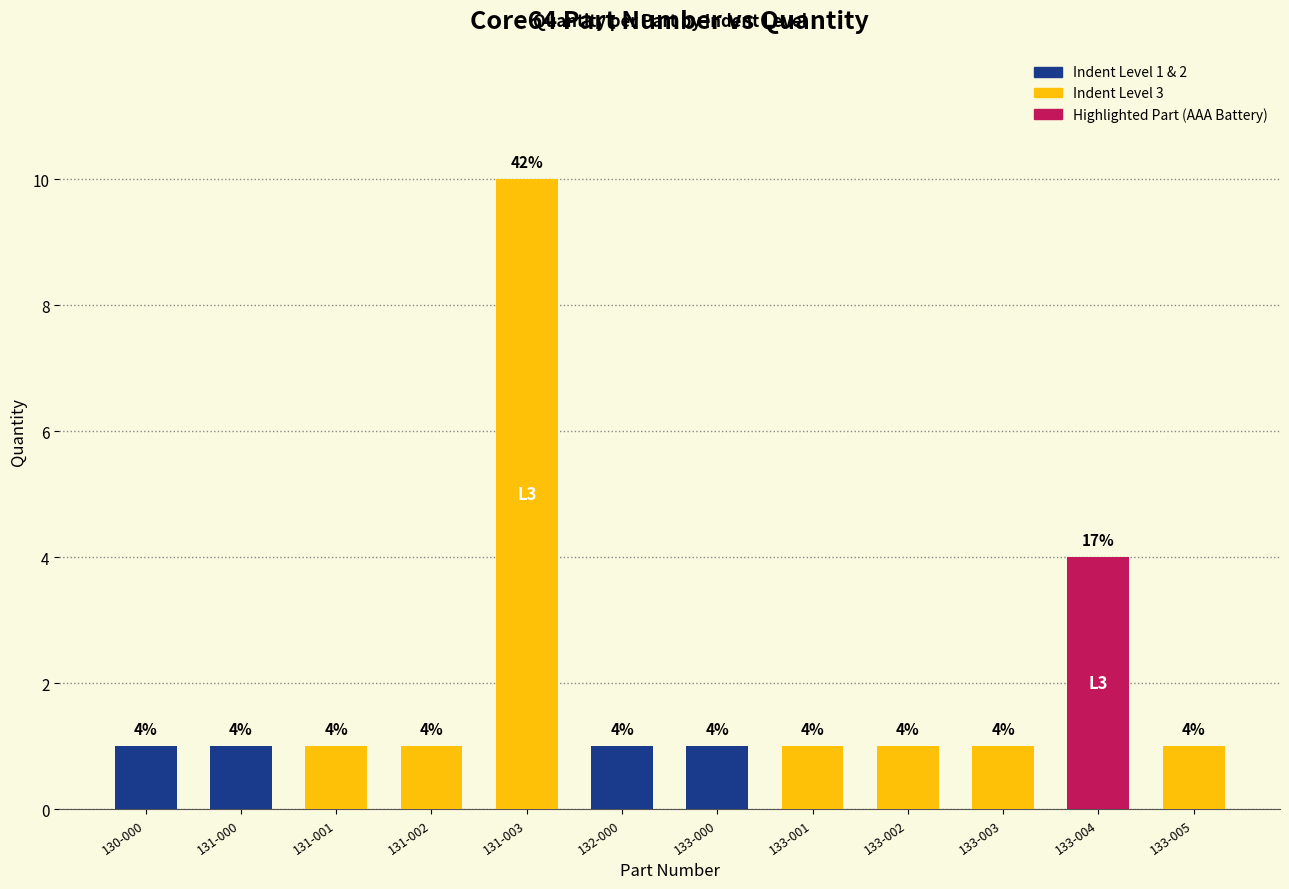

What is the value of the 7th bar from the left?

1